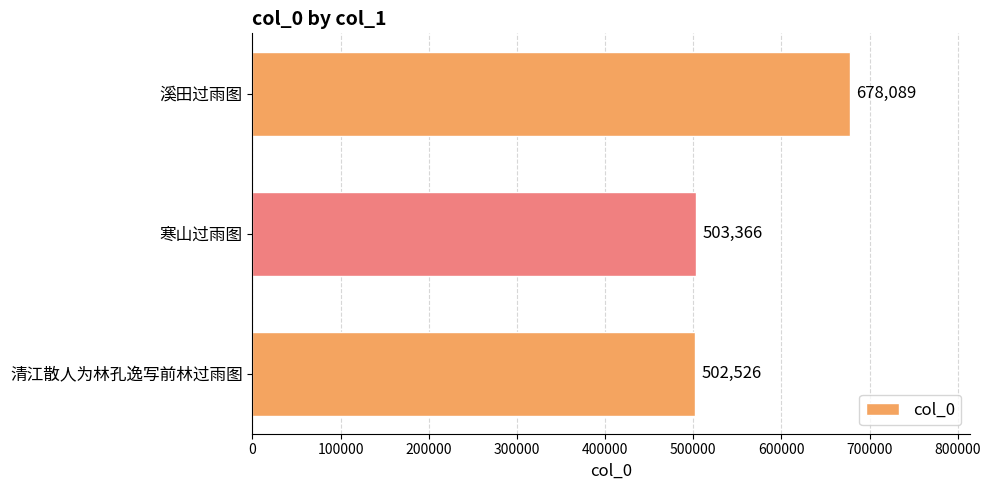

True or false: the data shows 679263 at 寒山过雨图.

False